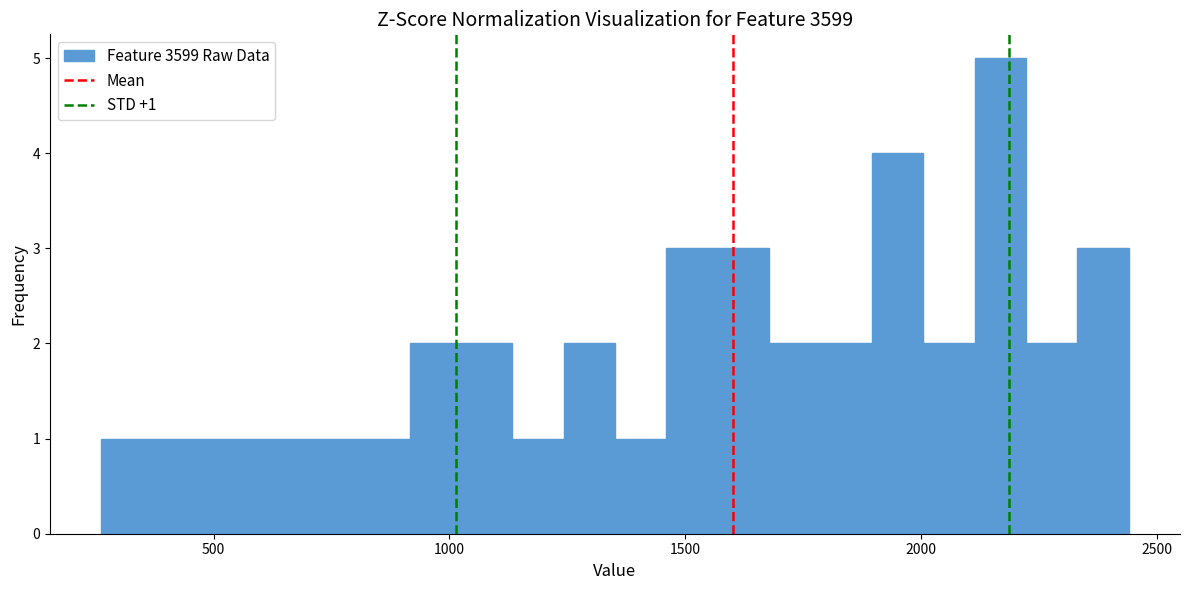

Around what value on the x-axis is the tallest bar? Give the approximate position of its centre, as read against the axis.

2150